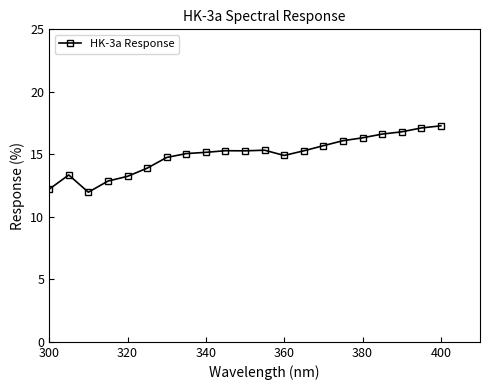

True or false: there are more than 1 points higher than both neighbors.

True